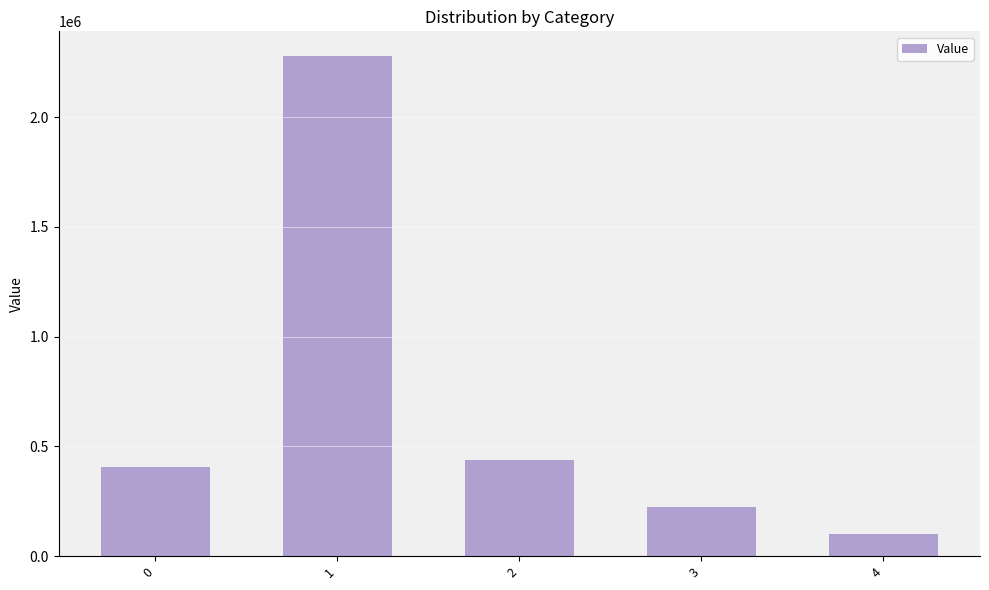

The chart shows a value of 2276611.5 at 1. True or false?

True